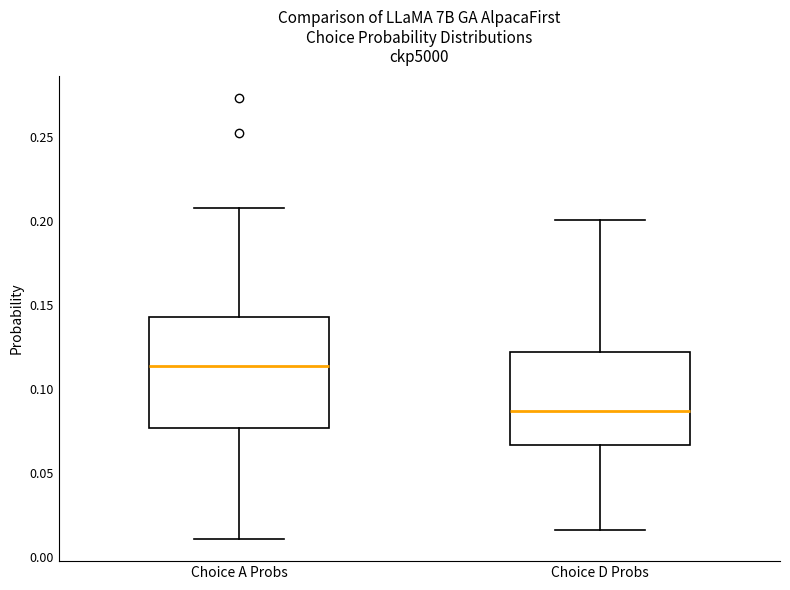

Which box's median line is the highest?

Choice A Probs